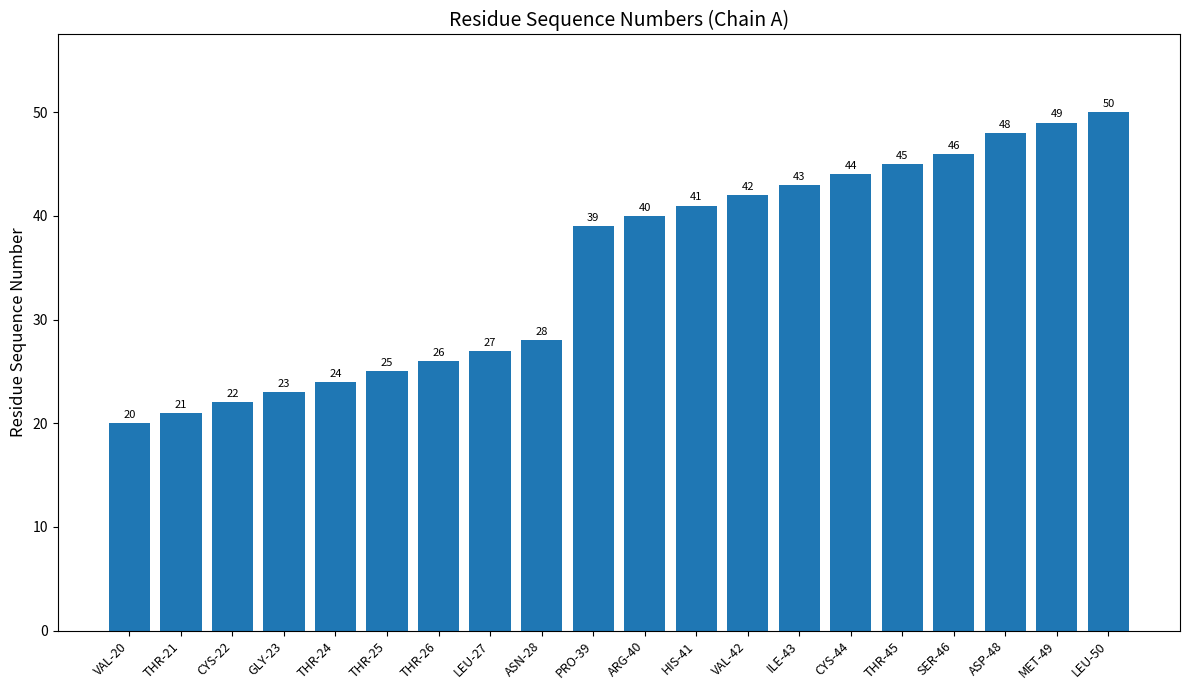

What is the smallest value displayed?

20